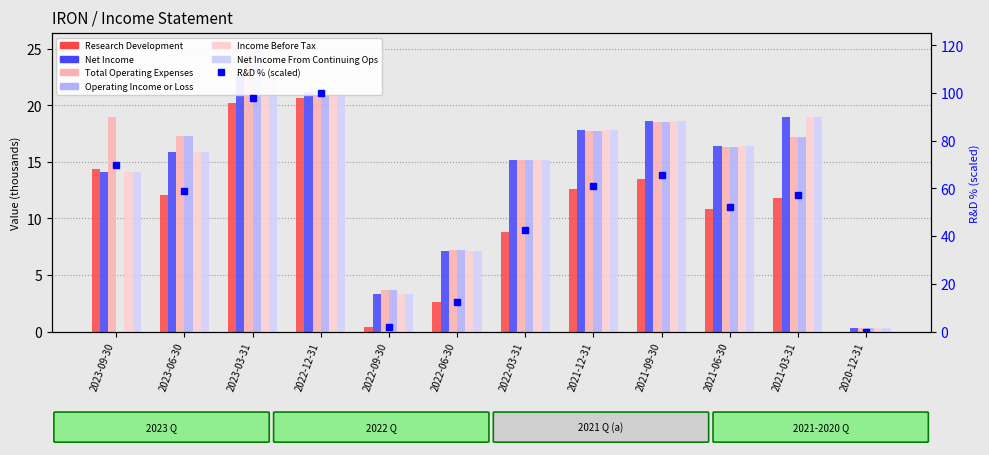

Reading right to left, list all the values displayed in this chart.

Research Development: 2020-12-31=0.0	2021-03-31=11.8	2021-06-30=10.8	2021-09-30=13.5	2021-12-31=12.6	2022-03-31=8.8	2022-06-30=2.6	2022-09-30=0.4	2022-12-31=20.6	2023-03-31=20.2	2023-06-30=12.1	2023-09-30=14.4
Net Income: 2020-12-31=0.3	2021-03-31=19.0	2021-06-30=16.4	2021-09-30=18.6	2021-12-31=17.8	2022-03-31=15.2	2022-06-30=7.1	2022-09-30=3.3	2022-12-31=21.2	2023-03-31=22.8	2023-06-30=15.9	2023-09-30=14.1
Total Operating Expenses: 2020-12-31=0.3	2021-03-31=17.2	2021-06-30=16.3	2021-09-30=18.5	2021-12-31=17.7	2022-03-31=15.2	2022-06-30=7.2	2022-09-30=3.7	2022-12-31=21.3	2023-03-31=25.1	2023-06-30=17.3	2023-09-30=19.0
Operating Income or Loss: 2020-12-31=0.3	2021-03-31=17.2	2021-06-30=16.3	2021-09-30=18.5	2021-12-31=17.7	2022-03-31=15.2	2022-06-30=7.2	2022-09-30=3.7	2022-12-31=21.3	2023-03-31=25.1	2023-06-30=17.3	2023-09-30=0.0
Income Before Tax: 2020-12-31=0.3	2021-03-31=19.0	2021-06-30=16.4	2021-09-30=18.6	2021-12-31=17.8	2022-03-31=15.2	2022-06-30=7.1	2022-09-30=3.3	2022-12-31=21.2	2023-03-31=22.8	2023-06-30=15.9	2023-09-30=14.1
Net Income From Continuing Ops: 2020-12-31=0.3	2021-03-31=19.0	2021-06-30=16.4	2021-09-30=18.6	2021-12-31=17.8	2022-03-31=15.2	2022-06-30=7.1	2022-09-30=3.3	2022-12-31=21.2	2023-03-31=22.8	2023-06-30=15.9	2023-09-30=14.1